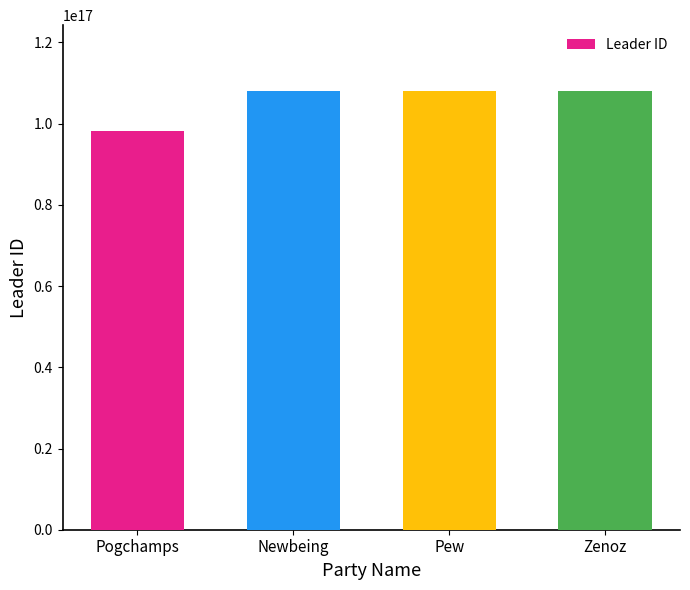

Between Pogchamps and Zenoz, which is larger?

Zenoz